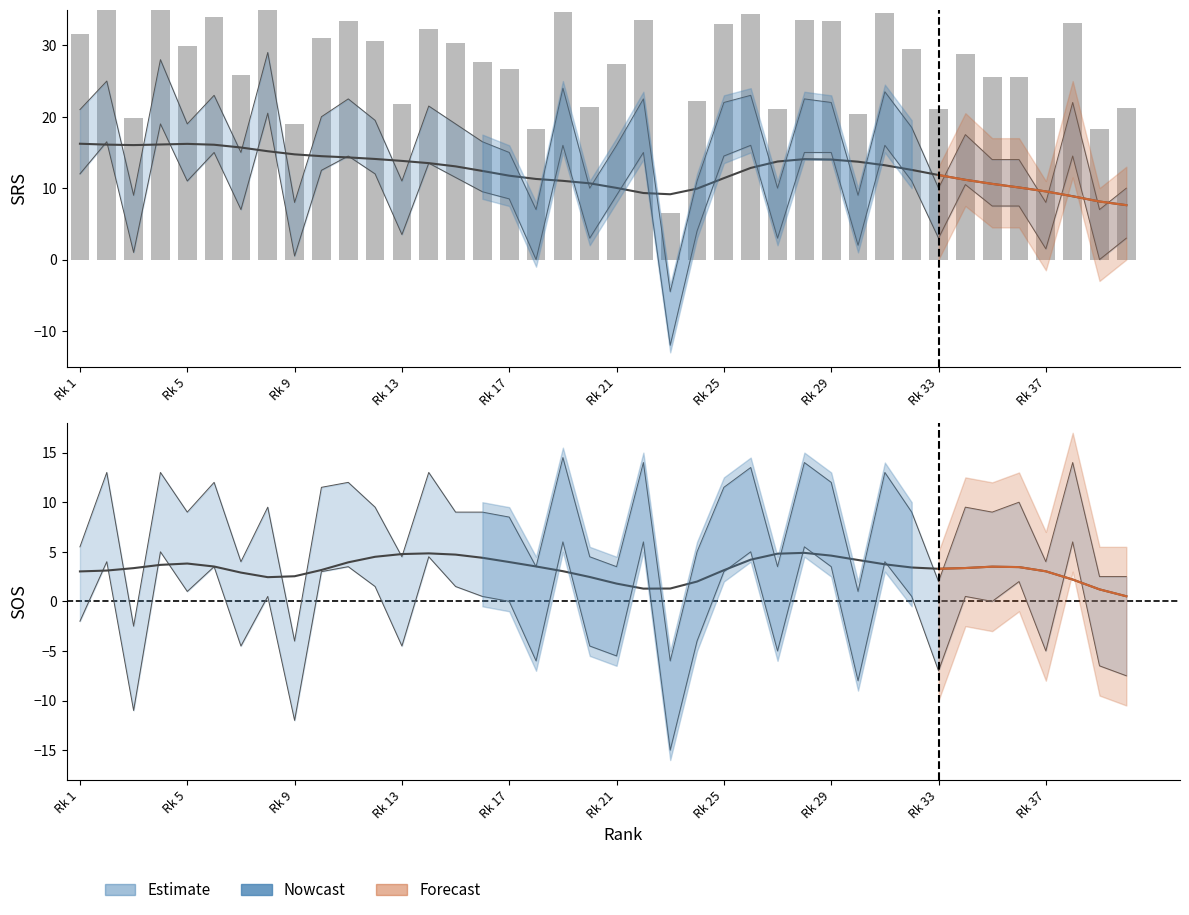

Reading left to right, extract all data points from this chart.

SRS: 31.6	35.7	19.8	38.4	29.9	34.0	25.8	39.7	19.0	31.1	33.4	30.6	21.8	32.2	30.3	27.7	26.6	18.3	34.7	21.3	27.4	33.5	6.5	22.2	33.0	34.4	21.0	33.5	33.4	20.3	34.5	29.6	21.0	28.7	25.6	25.6	19.8	33.1	18.3	21.2
SOS: -2.0	4.0	-11.0	5.0	1.0	3.5	-4.5	0.5	-12.0	3.0	3.5	1.5	-4.5	4.5	1.5	0.5	0.0	-6.0	6.0	-4.5	-5.5	6.0	-15.0	-4.0	3.0	5.0	-5.0	5.5	3.5	-8.0	4.0	0.5	-7.0	0.5	0.0	2.0	-5.0	6.0	-6.5	-7.5